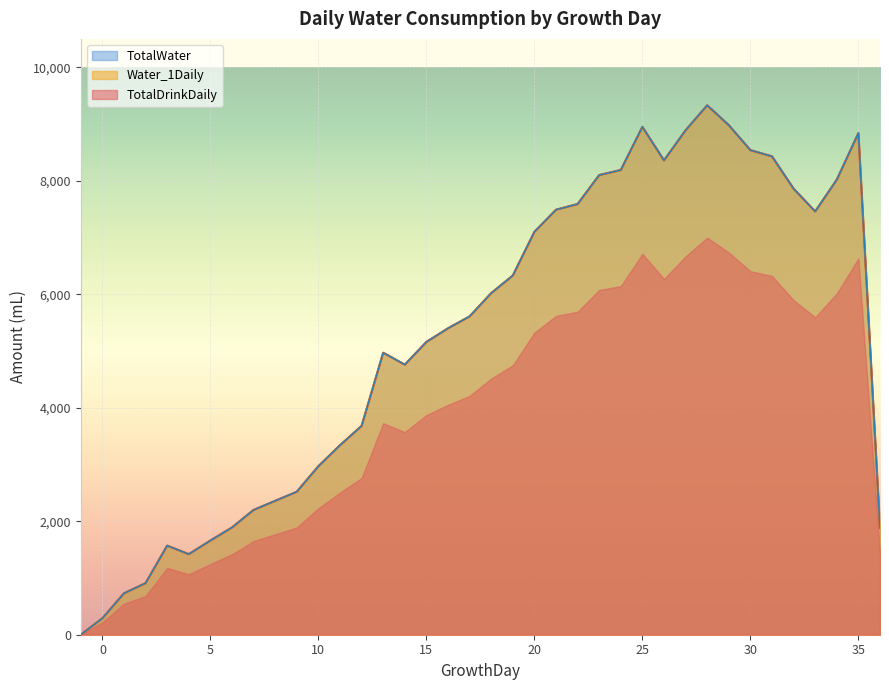

How many data points does each series have?

38